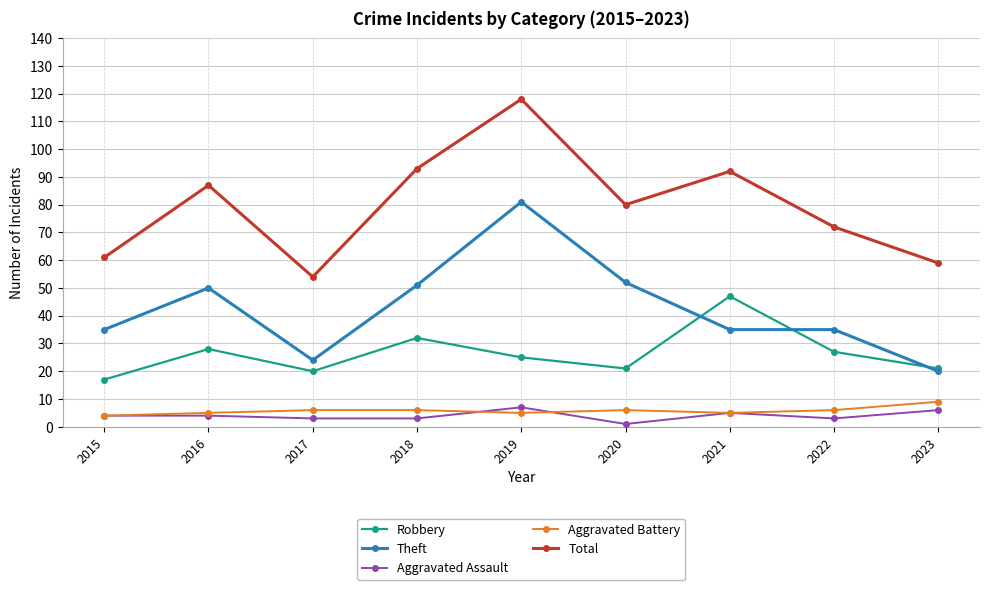

How many data points does each series have?

9